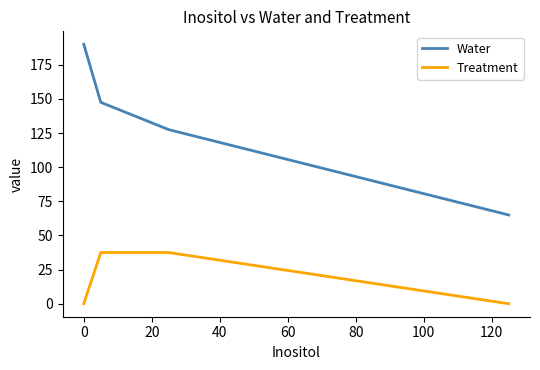

What is the highest value of the Treatment series?

37.5